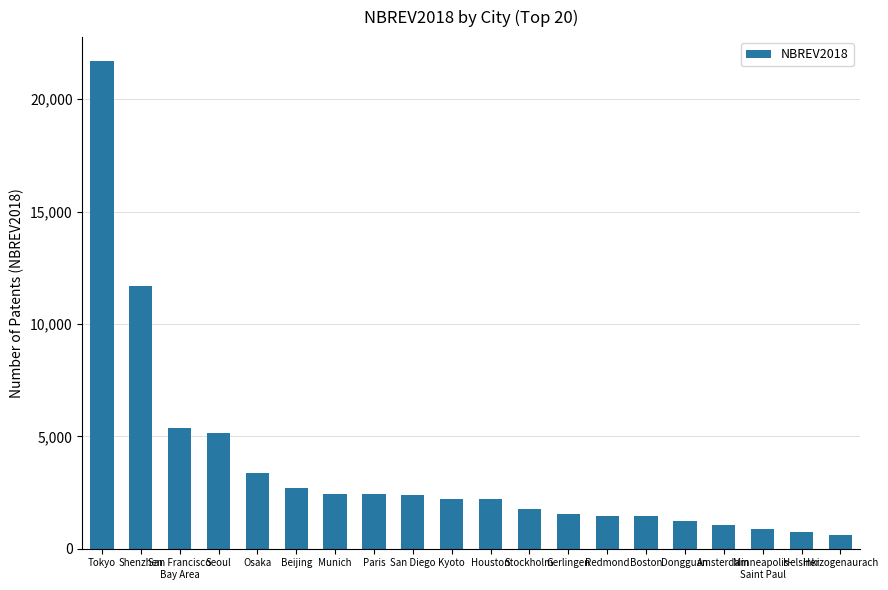

Which label corresponds to the largest value in the chart?

Tokyo